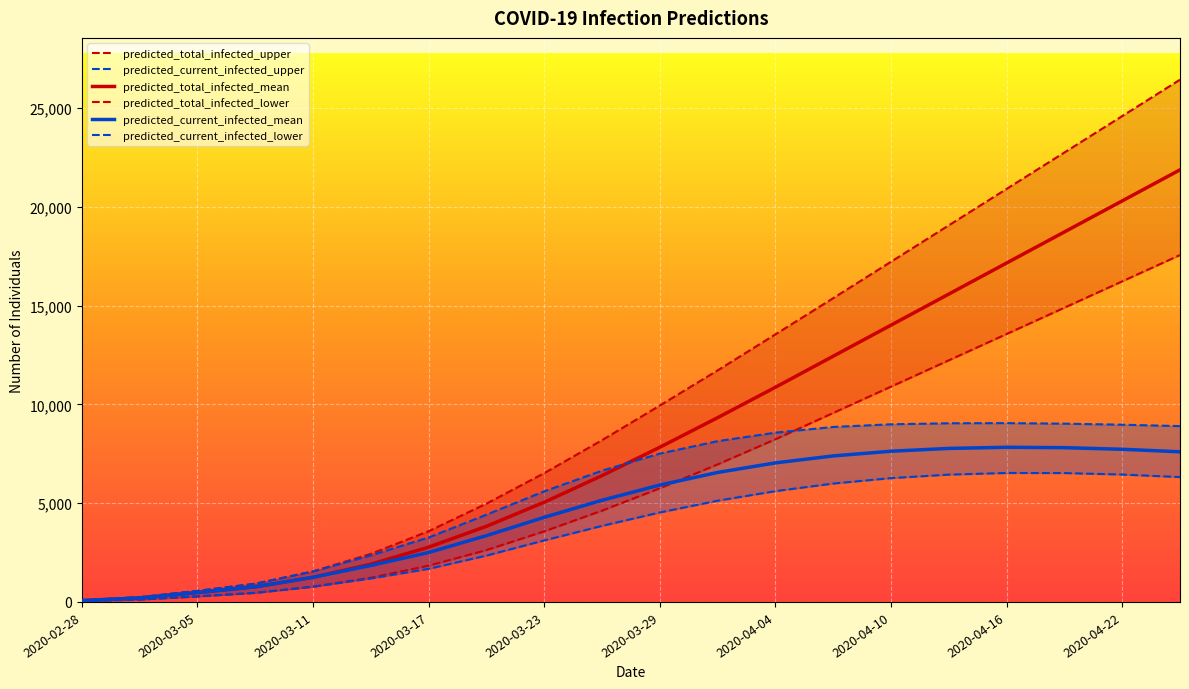

Is the value of predicted_total_infected_mean at 2020-04-04 greater than the value of predicted_total_infected_upper at 2020-04-13?

No